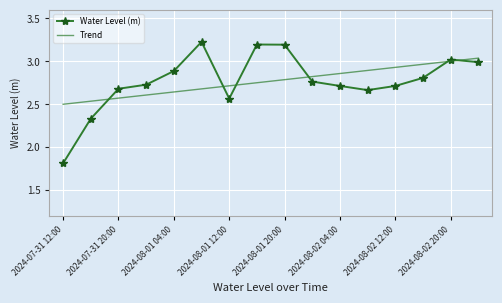

How many interior local peaks does the Water Level (m) series have?

3